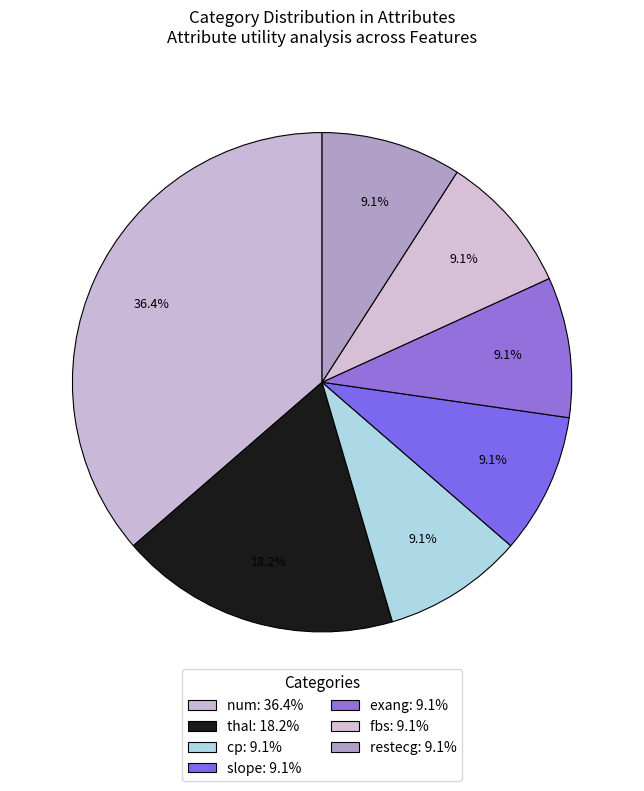

How many segments does this pie chart have?

7